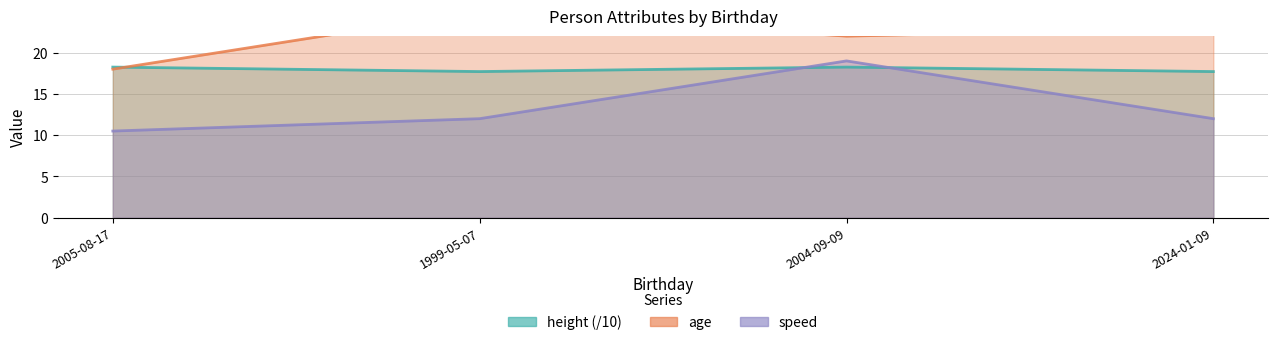

Which series has the widest spread of values?

speed